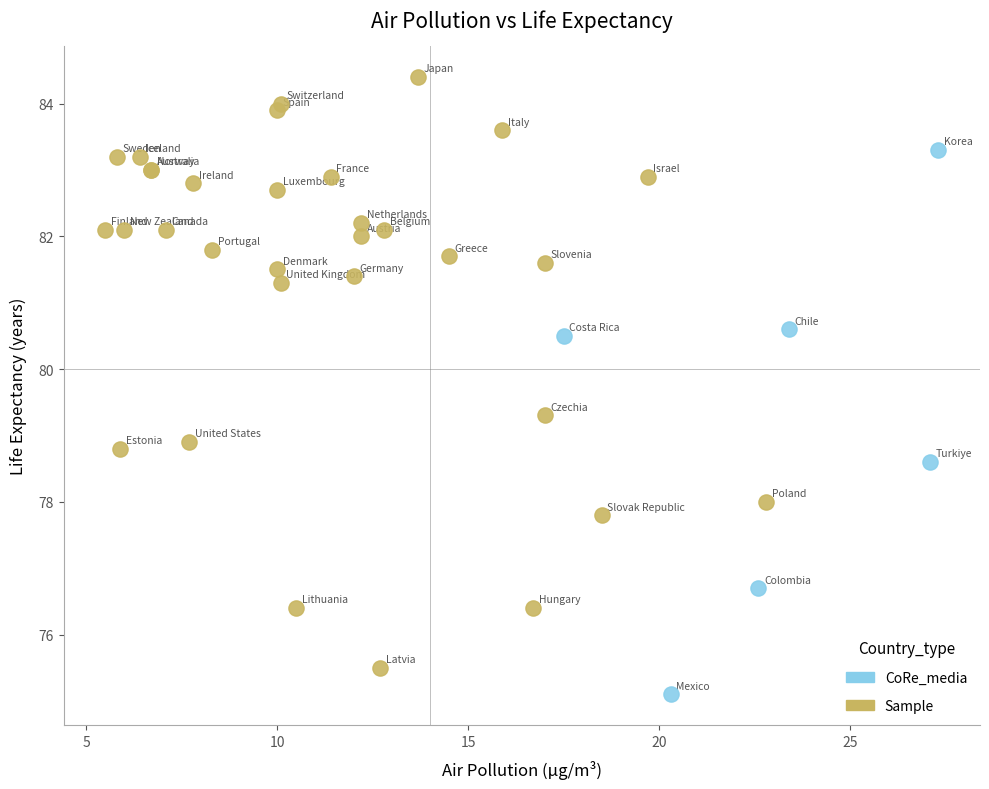

What are all the series names shown in the legend?

CoRe_media, Sample